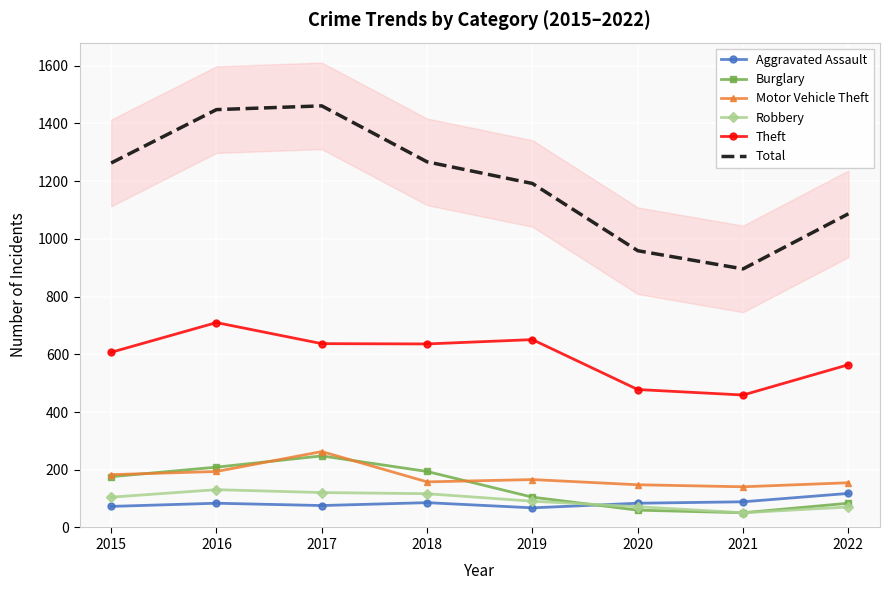

Rank the series by their maximum value, from highest to lowest.

Total, Theft, Motor Vehicle Theft, Burglary, Robbery, Aggravated Assault